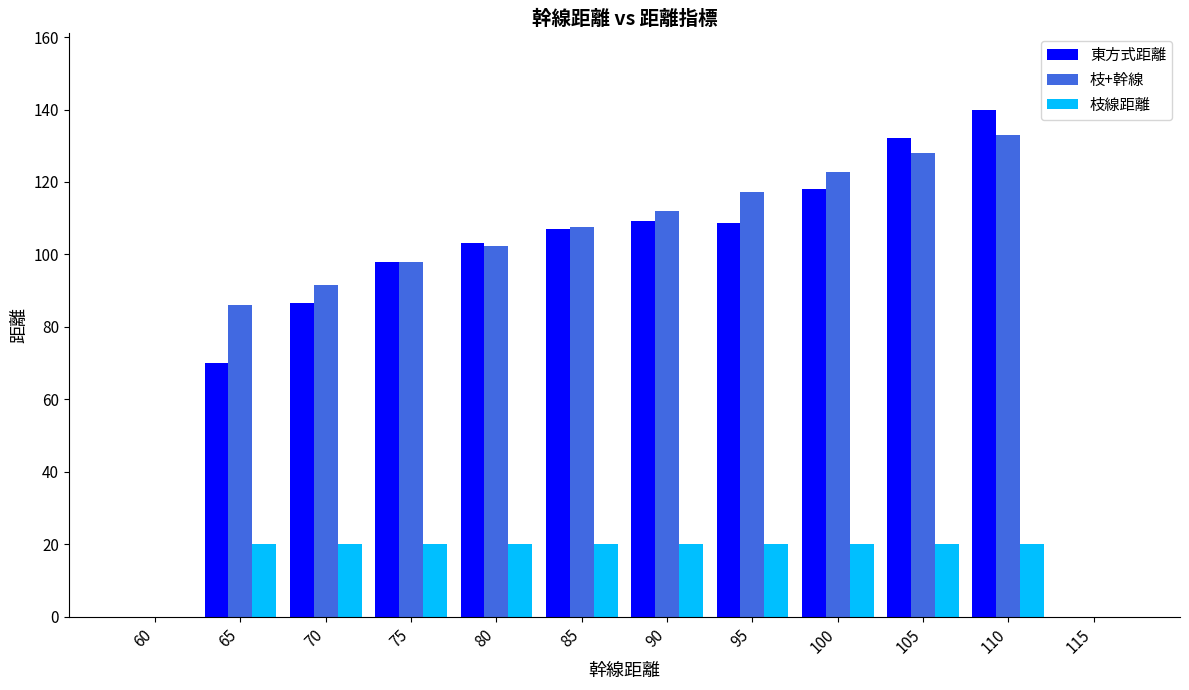

How many categories are shown in the chart?

12